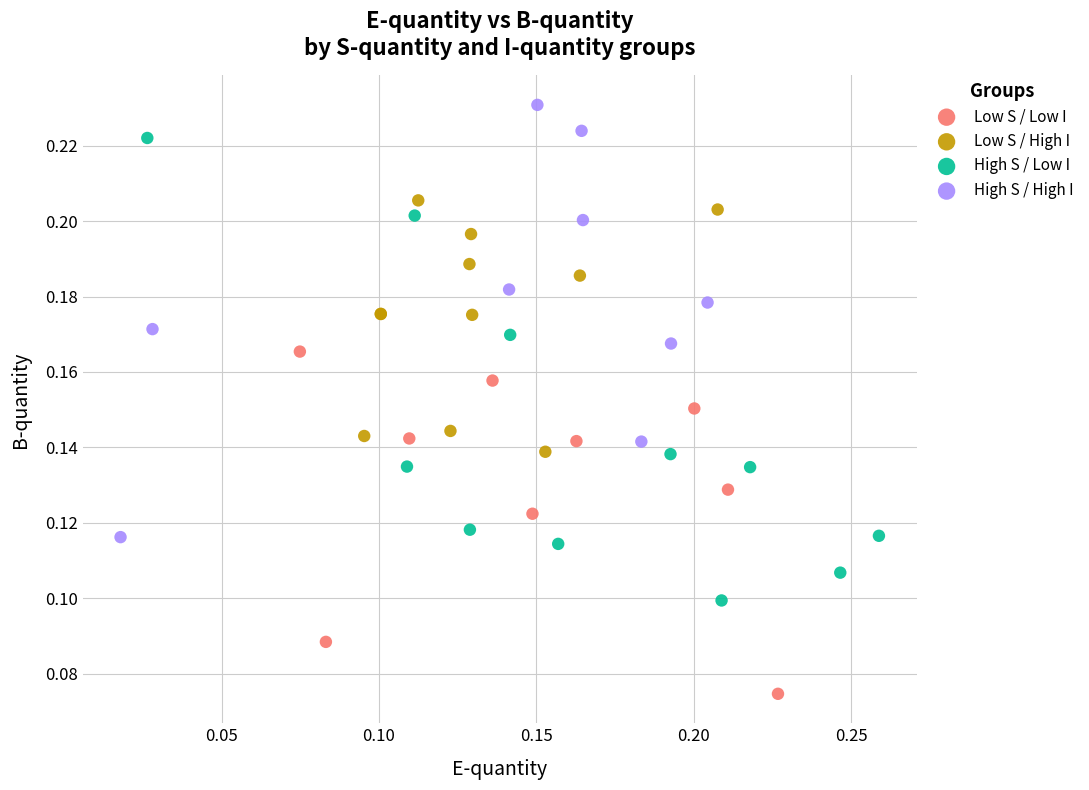

What are all the series names shown in the legend?

Low S / Low I, Low S / High I, High S / Low I, High S / High I